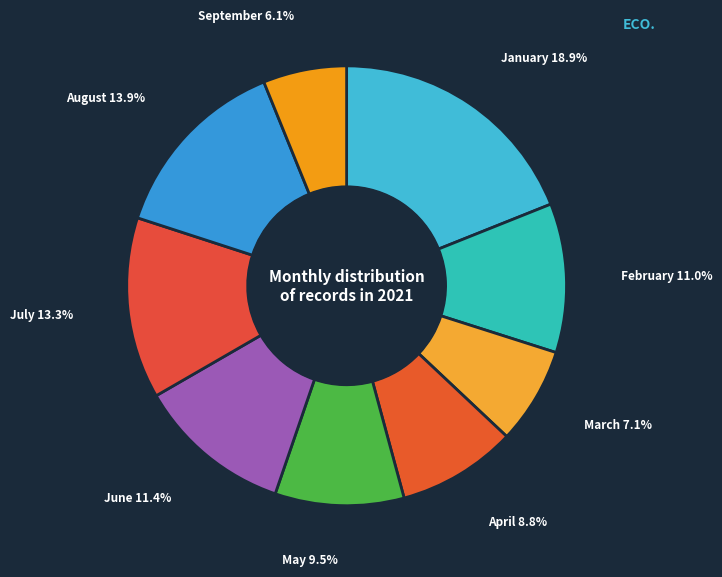

Combined, what portion of the pie is September and May?

15.6%